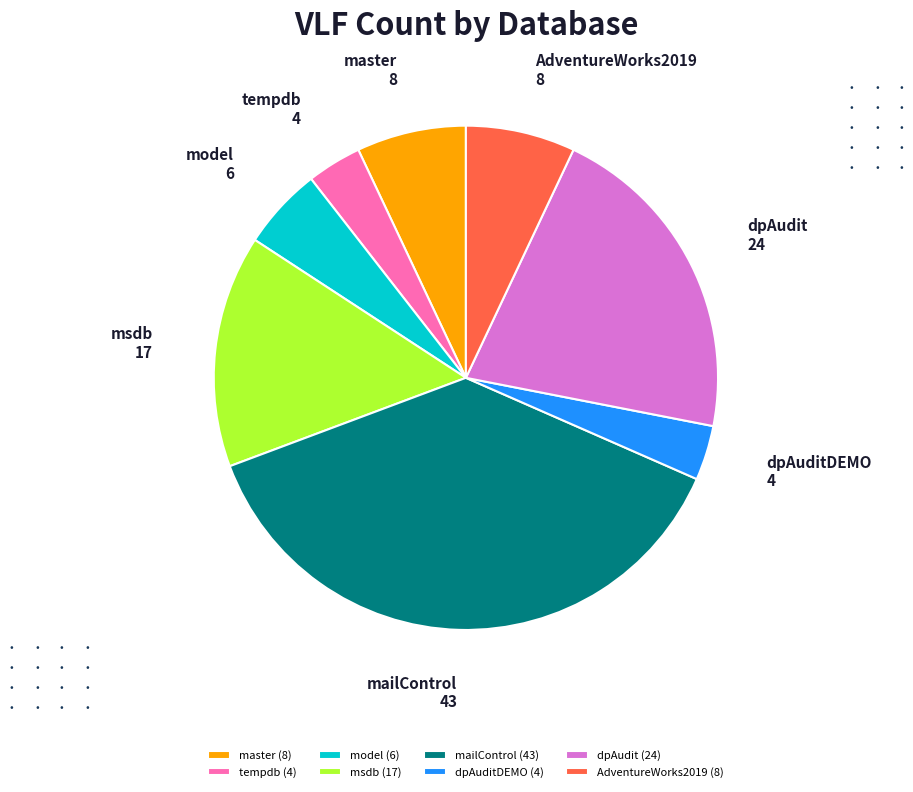

The AdventureWorks2019 slice represents 18% of the pie. True or false?

False